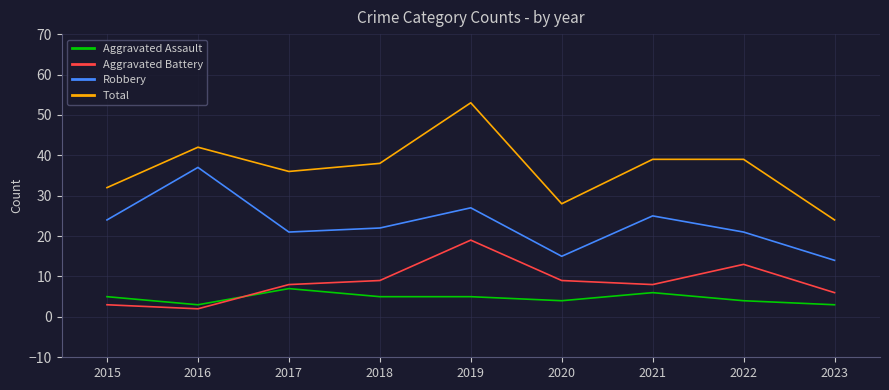

True or false: Robbery and Aggravated Battery intersect in this chart.

False